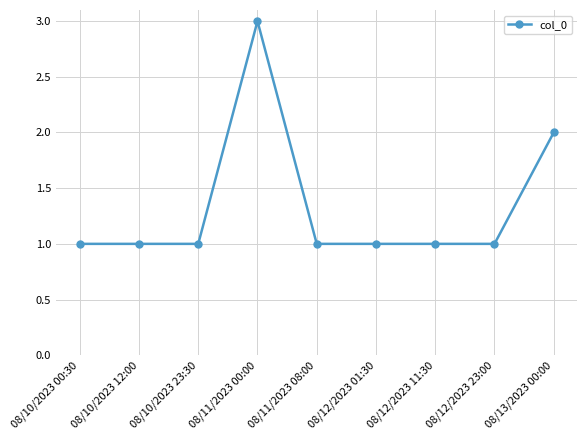

Count the values in the range 1 to 2.

8